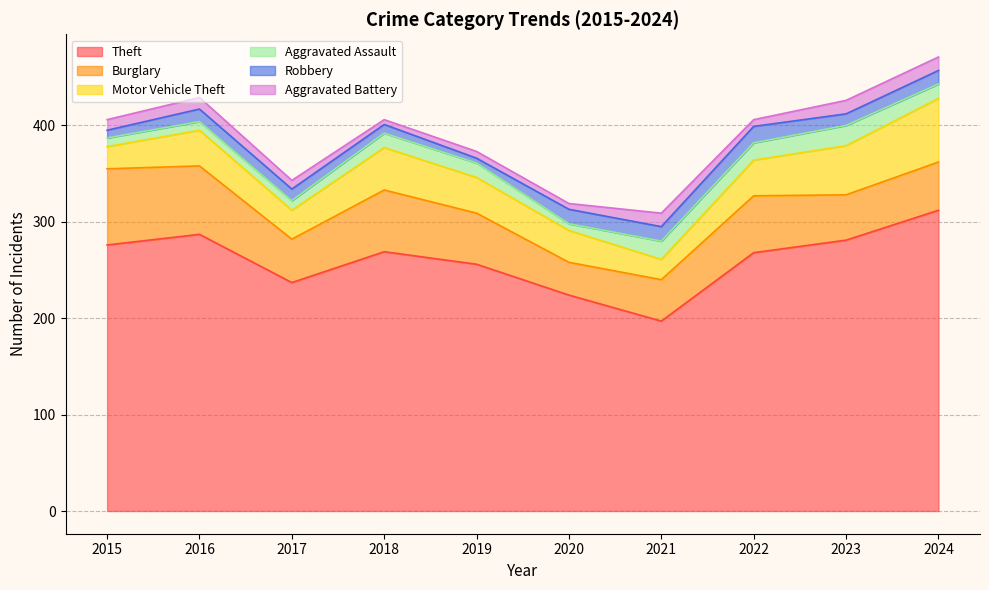

What are all the series names shown in the legend?

Theft, Burglary, Motor Vehicle Theft, Aggravated Assault, Robbery, Aggravated Battery